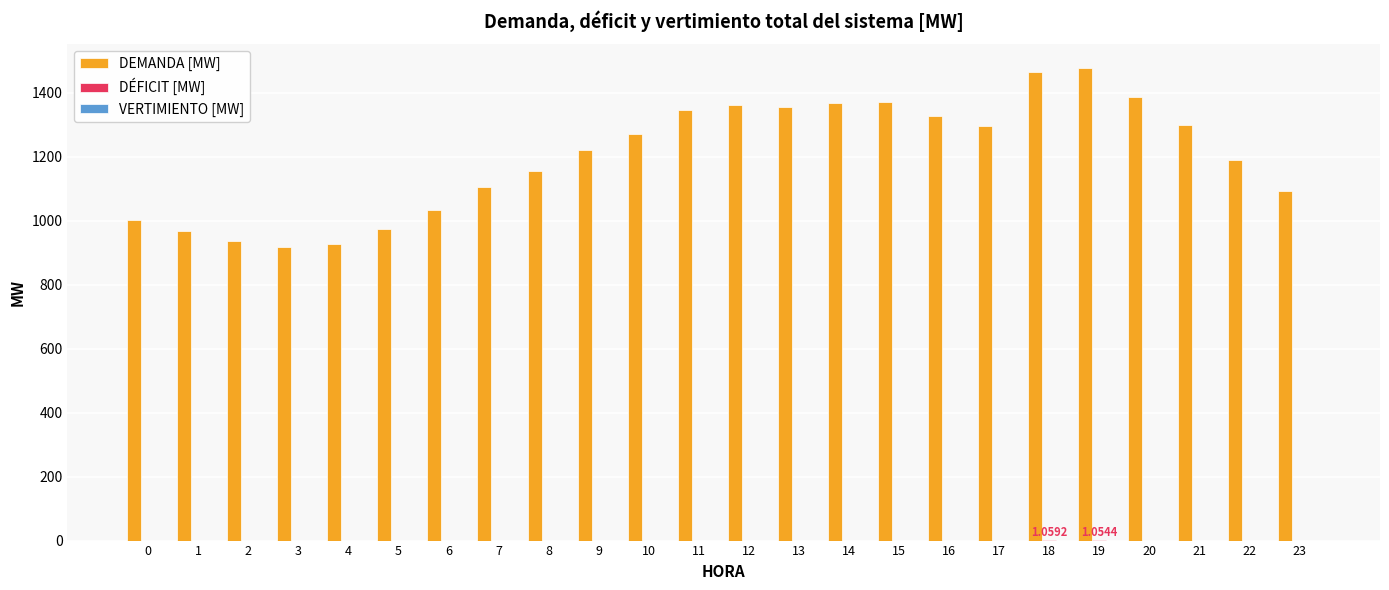

How many distinct data groups are displayed?

2